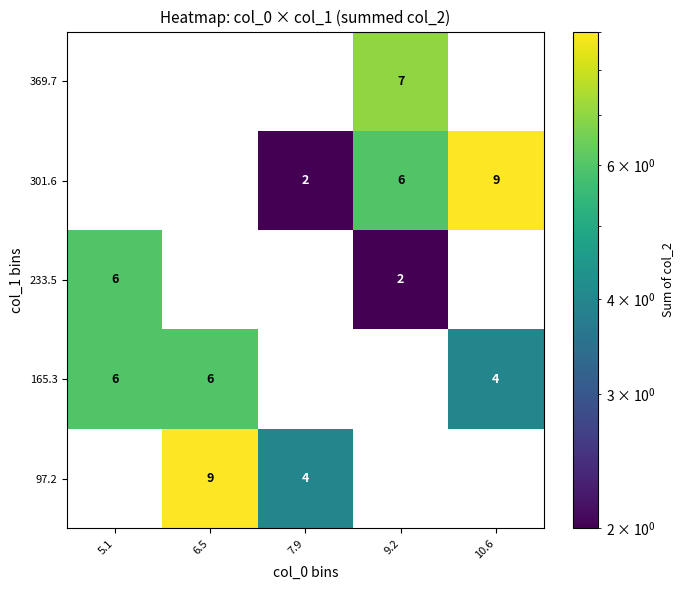

Reading left to right, list all the values displayed in this chart.

369.7: 5.1=0	6.5=0	7.9=0	9.2=7	10.6=0
301.6: 5.1=0	6.5=0	7.9=2	9.2=6	10.6=9
233.5: 5.1=6	6.5=0	7.9=0	9.2=2	10.6=0
165.3: 5.1=6	6.5=6	7.9=0	9.2=0	10.6=4
97.2: 5.1=0	6.5=9	7.9=4	9.2=0	10.6=0